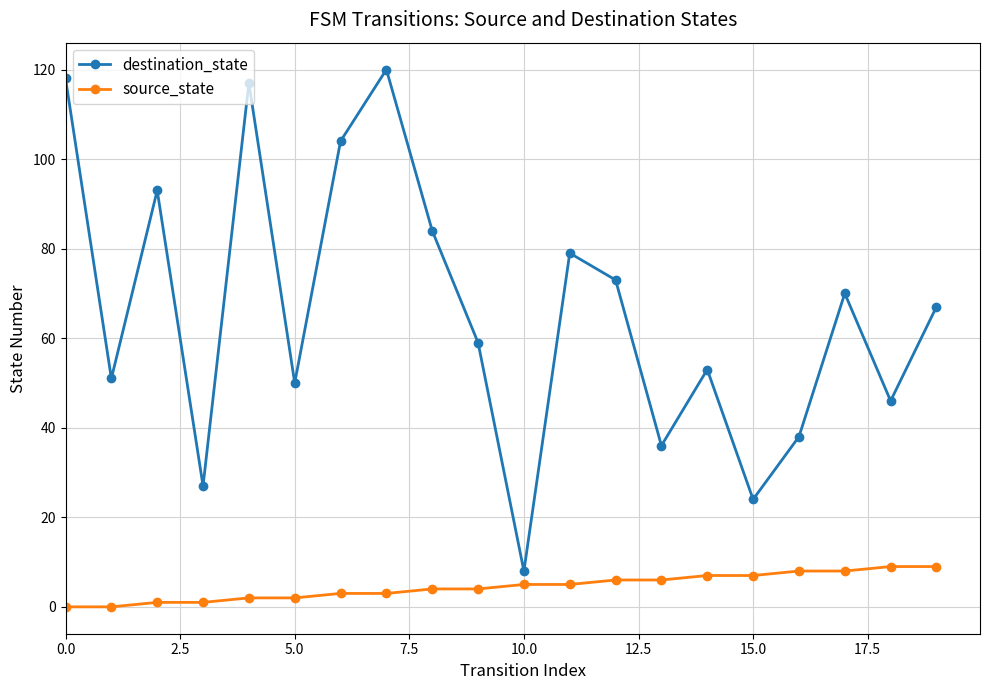

What is the difference between the maximum and second lowest values in the source_state series?

9